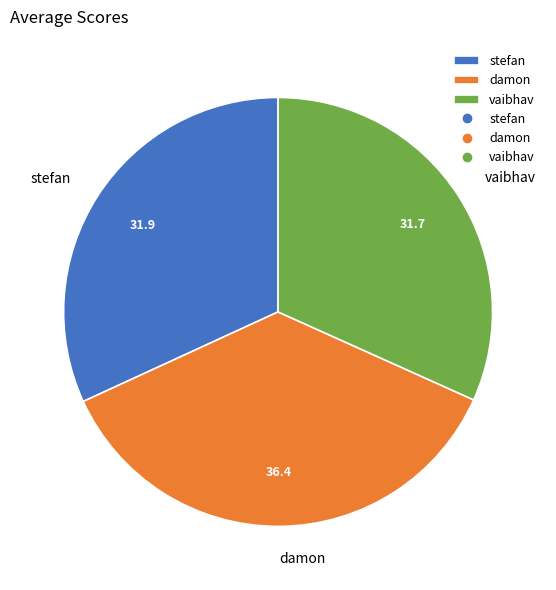

Is there any slice that represents more than half of the pie?

No